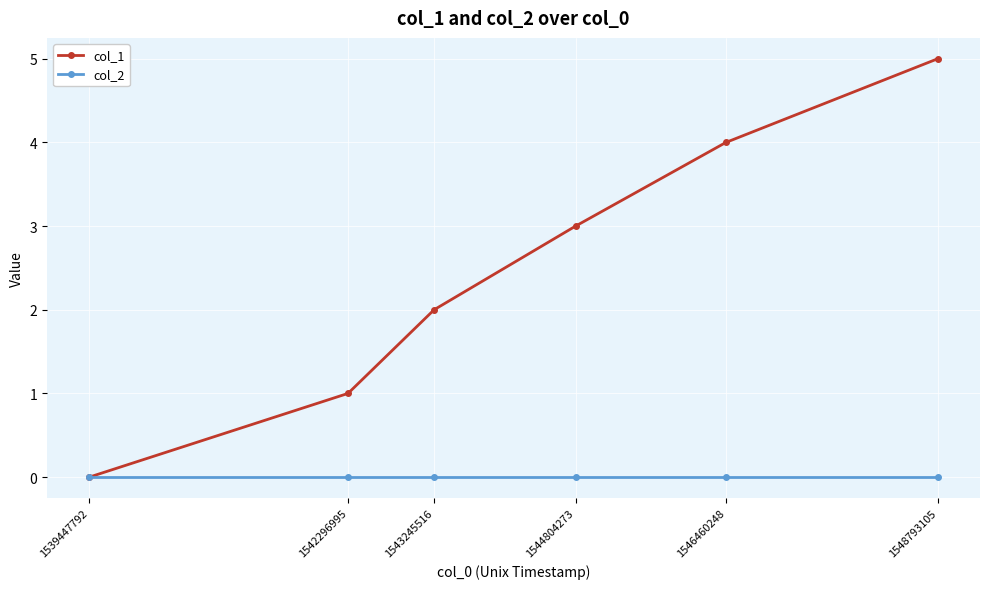

At 1546460248, list the series in order from largest to smallest.

col_1, col_2